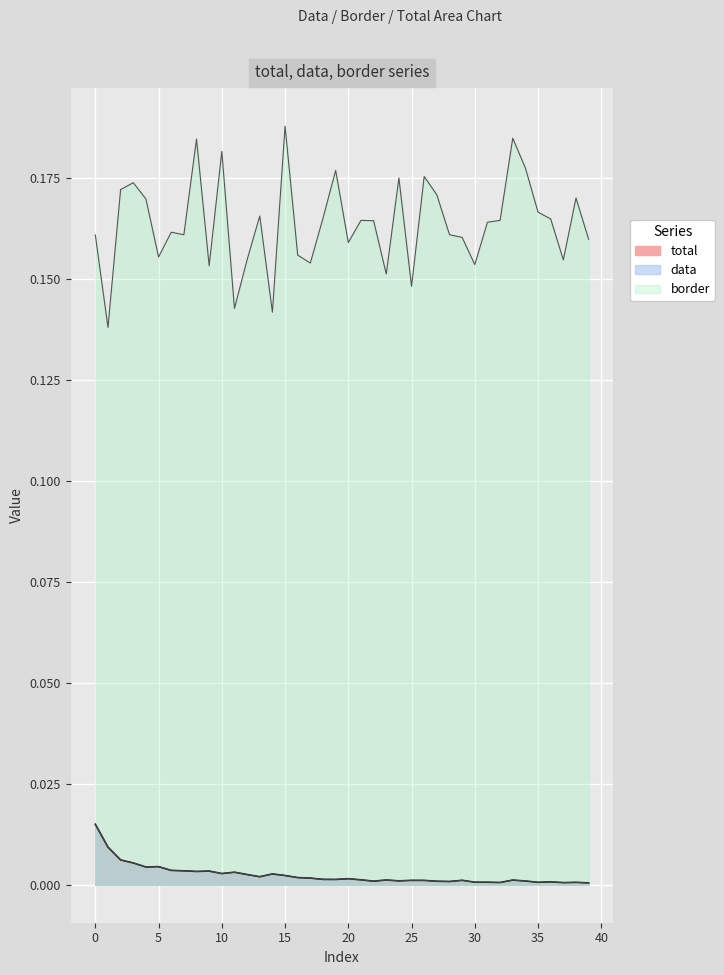

Between 10 and 37, which series saw the biggest shift?

border